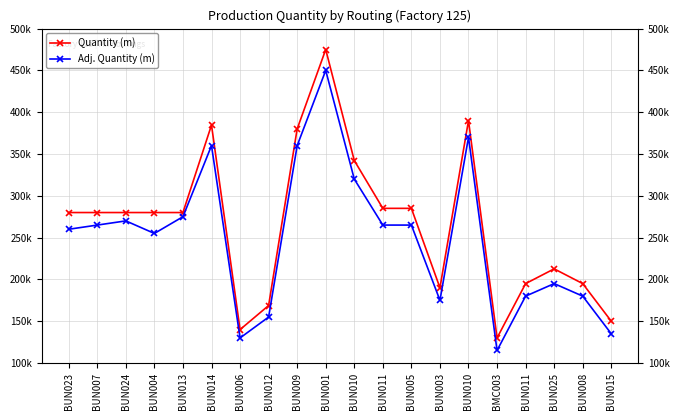

What is the minimum value shown in the chart?

115000